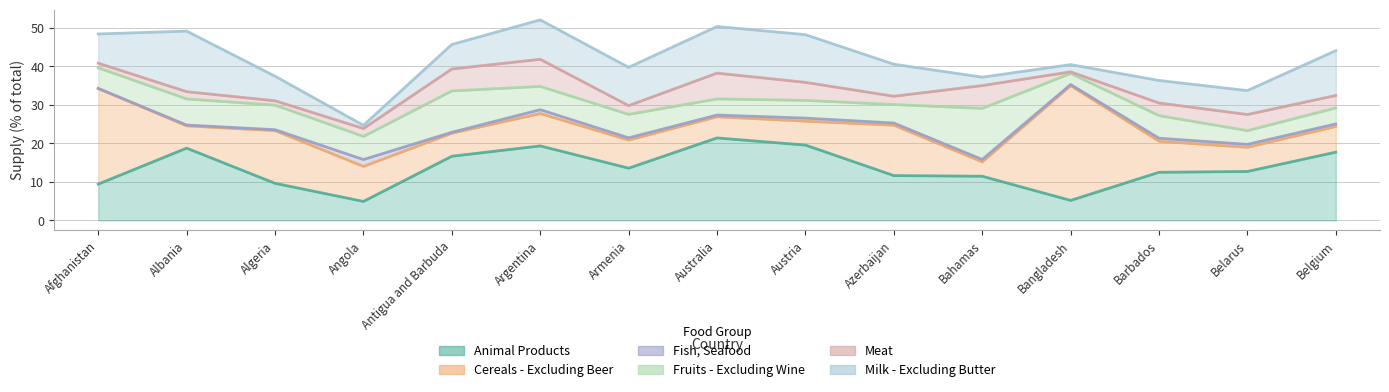

What value does the Meat series have at Azerbaijan?

2.2